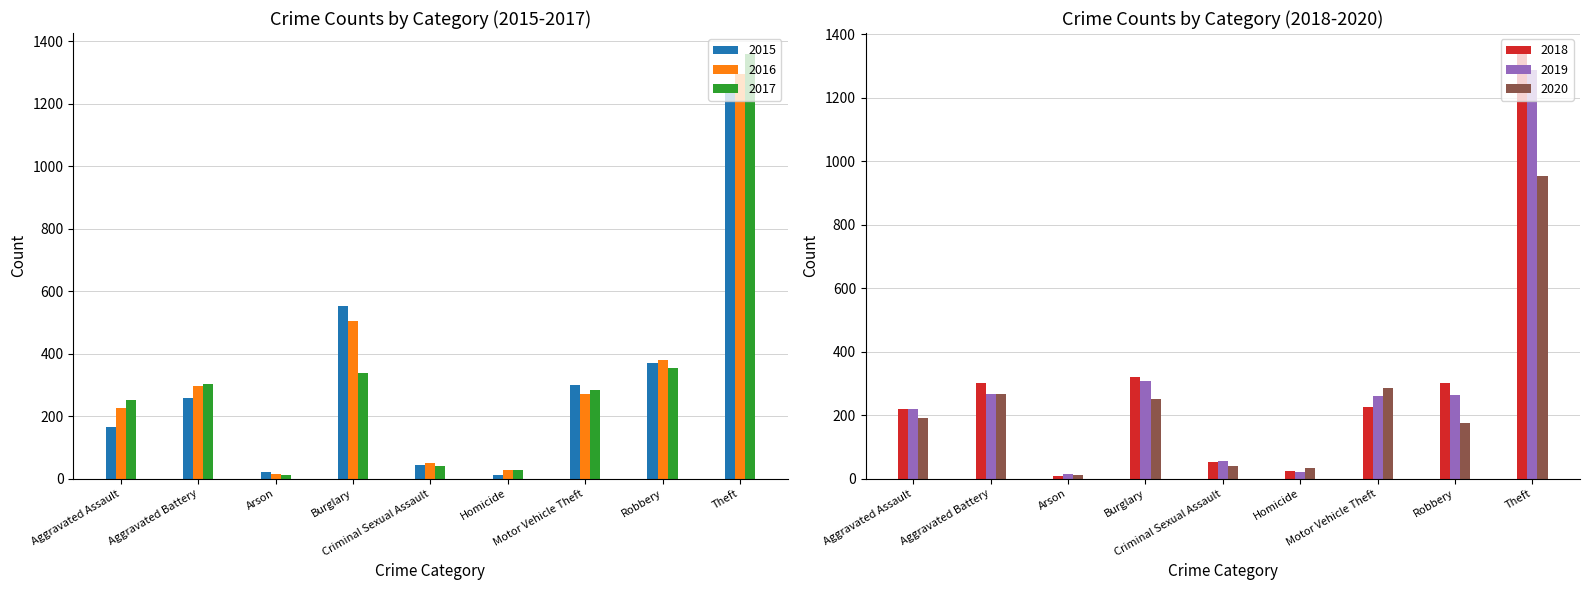

Where is 2017 nearest to the value 685?

Robbery